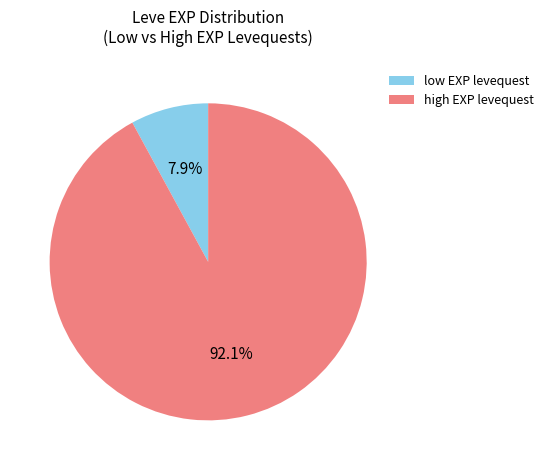

Count the number of slices in the pie.

2